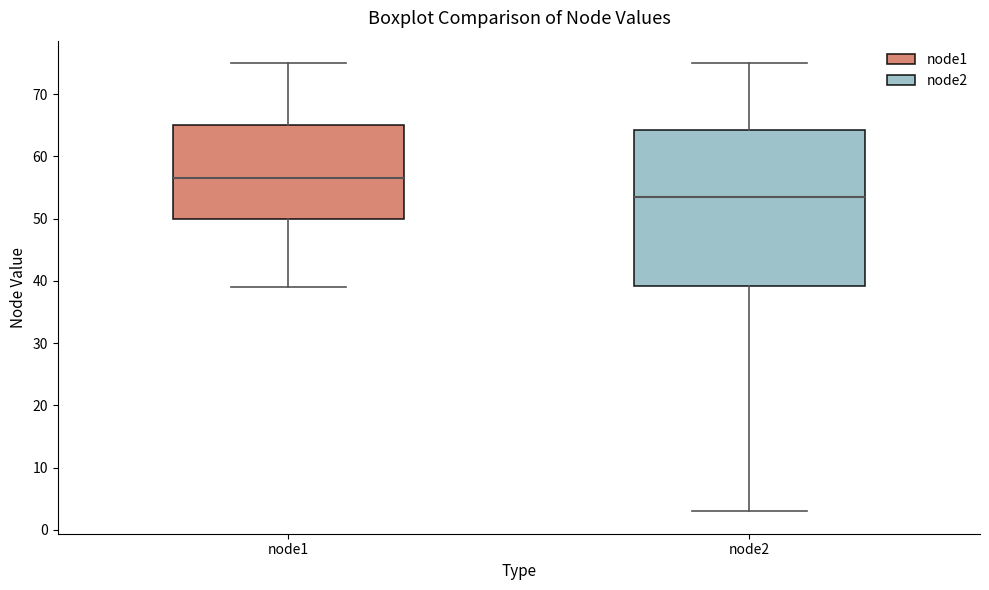

Which box's median line is the lowest?

node2